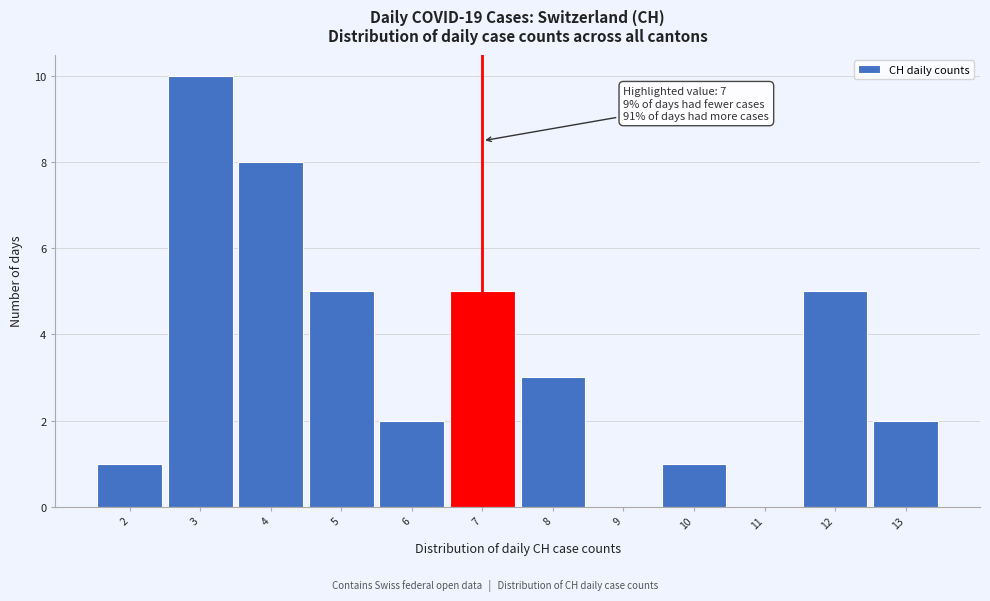

Over which range of the x-axis is the bar tallest?

2.5 to 3.5